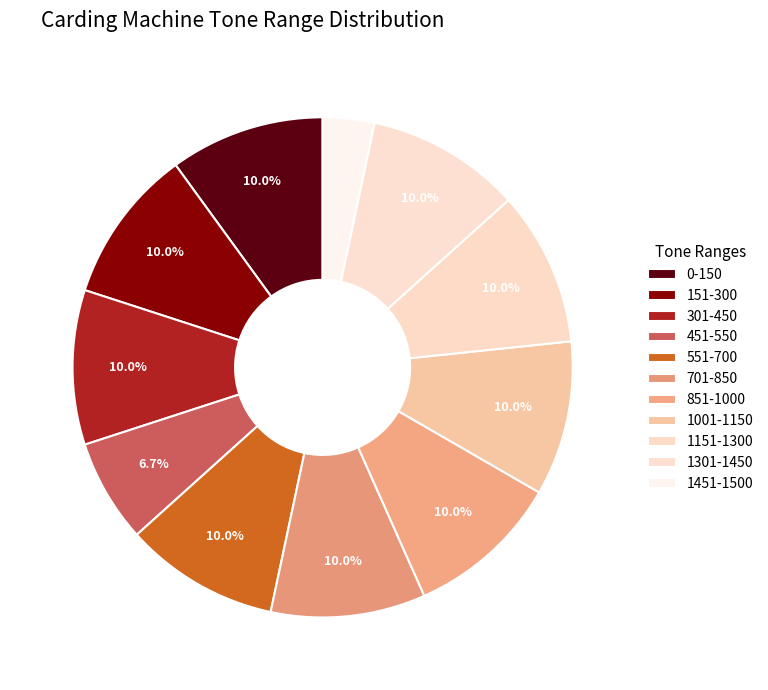

What percentage is the 1451-1500 slice, to the nearest percent?

3%